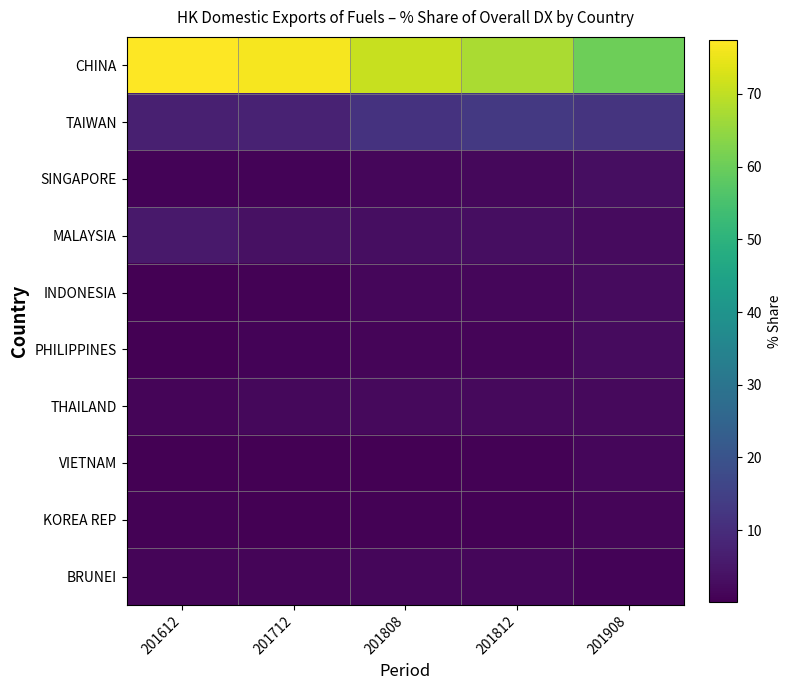

What is the total value across all series at 201908?

88.6